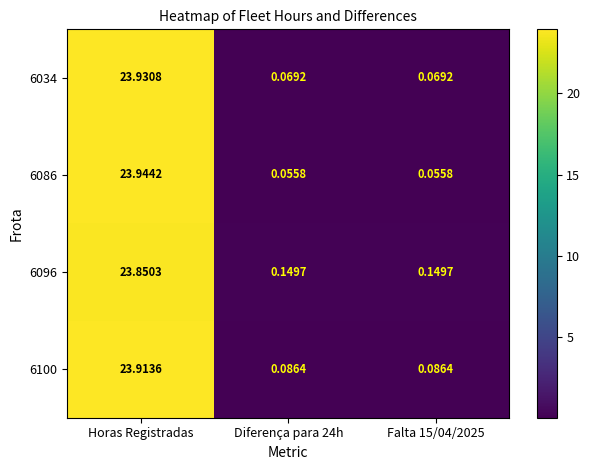

Which category has the highest value in the 6034 series?

Horas Registradas